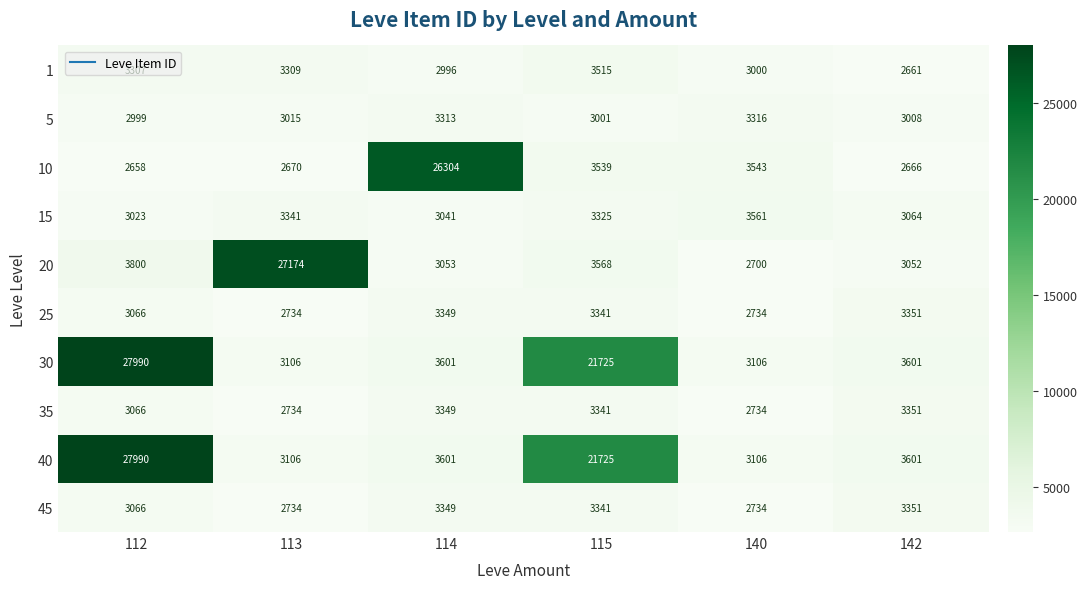

True or false: 45 has a value of 3066 at 112.

True